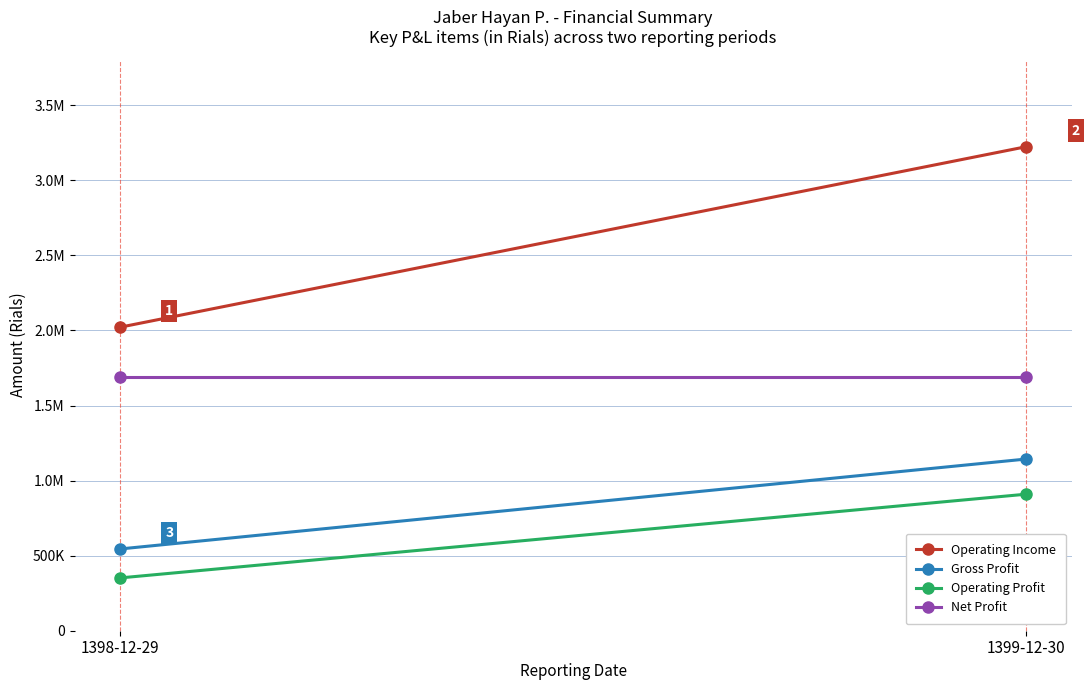

At how many categories does at least one series exceed 413683?

2